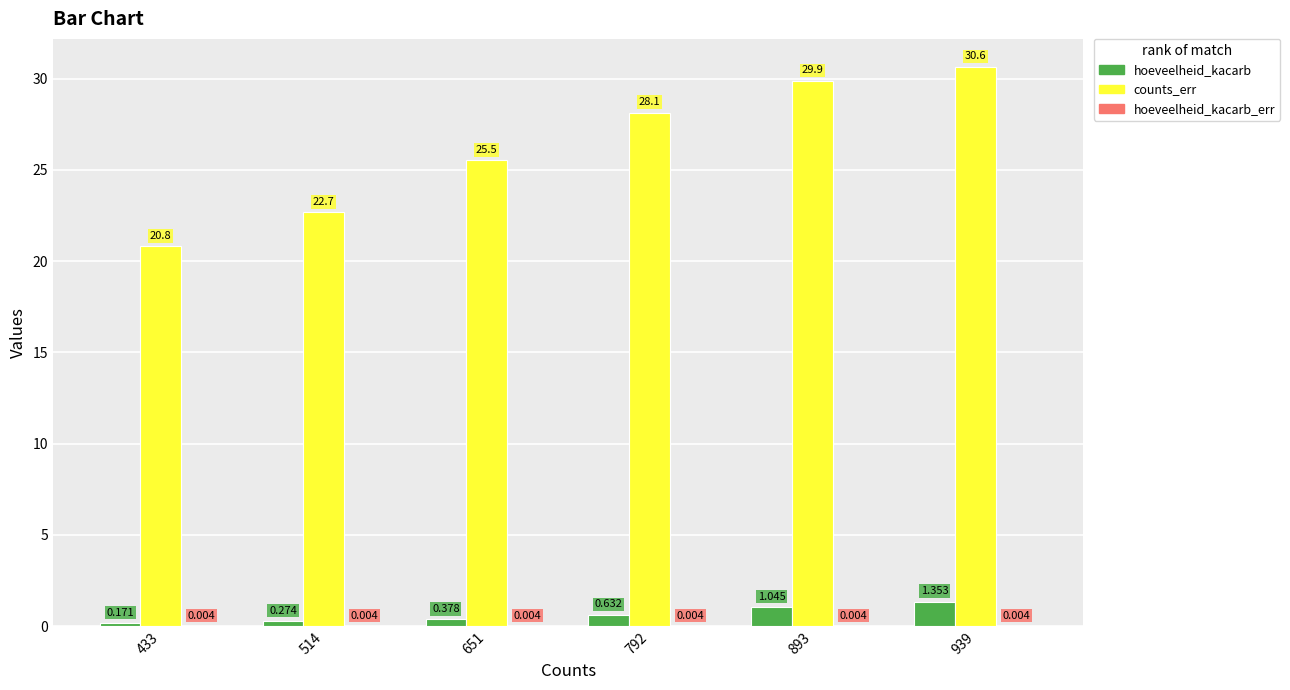

How many categories are shown in the chart?

6